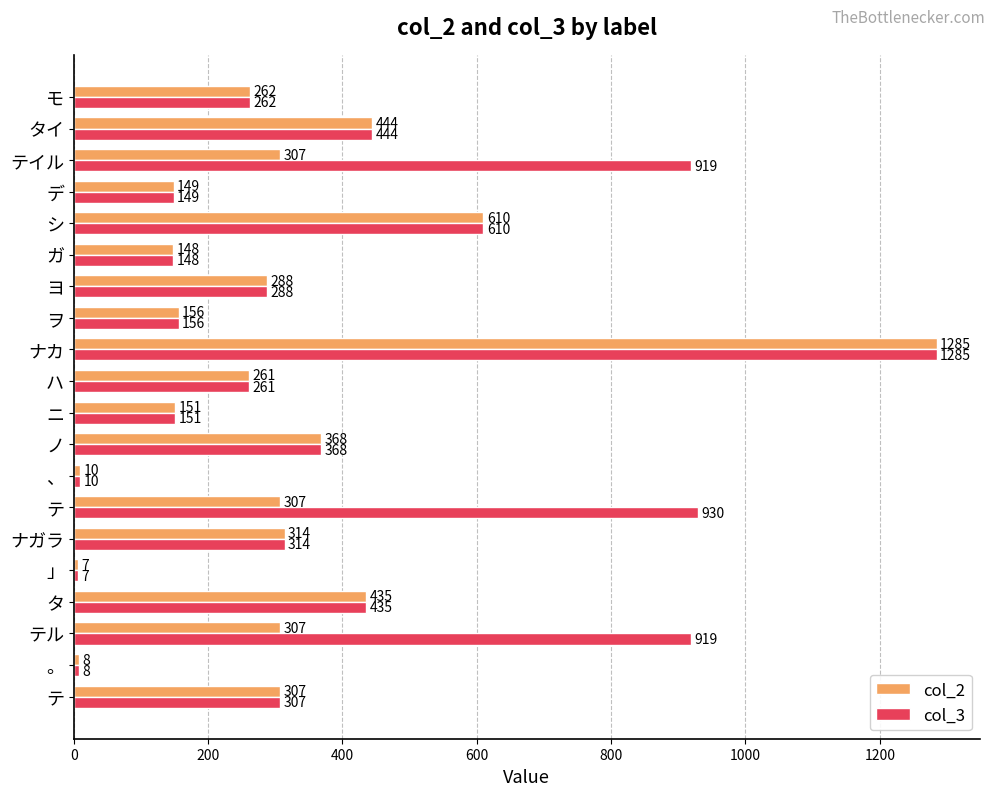

What are all the series names shown in the legend?

col_2, col_3